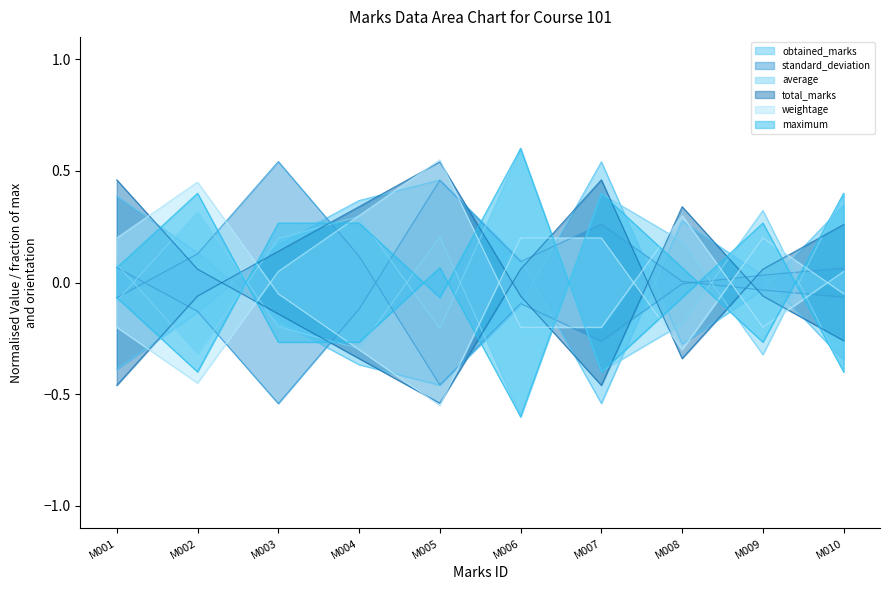

What are all the series names shown in the legend?

obtained_marks, standard_deviation, average, total_marks, weightage, maximum